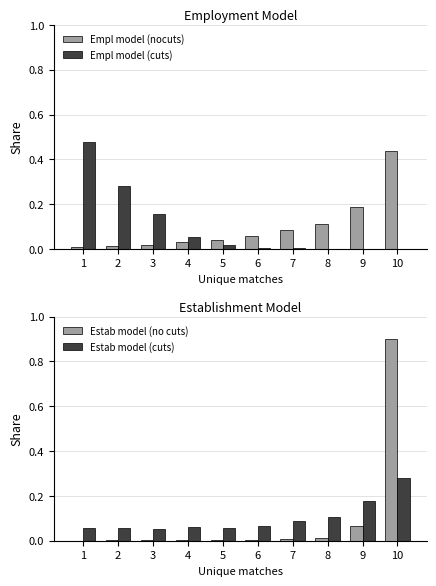

Reading left to right, extract all data points from this chart.

Empl model (nocuts): 1=0.0	2=0.0	3=0.0	4=0.0	5=0.0	6=0.1	7=0.1	8=0.1	9=0.2	10=0.4
Empl model (cuts): 1=0.5	2=0.3	3=0.2	4=0.1	5=0.0	6=0.0	7=0.0	8=0.0	9=0.0	10=0.0
Estab model (no cuts): 1=0.0	2=0.0	3=0.0	4=0.0	5=0.0	6=0.0	7=0.0	8=0.0	9=0.1	10=0.9
Estab model (cuts): 1=0.1	2=0.1	3=0.1	4=0.1	5=0.1	6=0.1	7=0.1	8=0.1	9=0.2	10=0.3